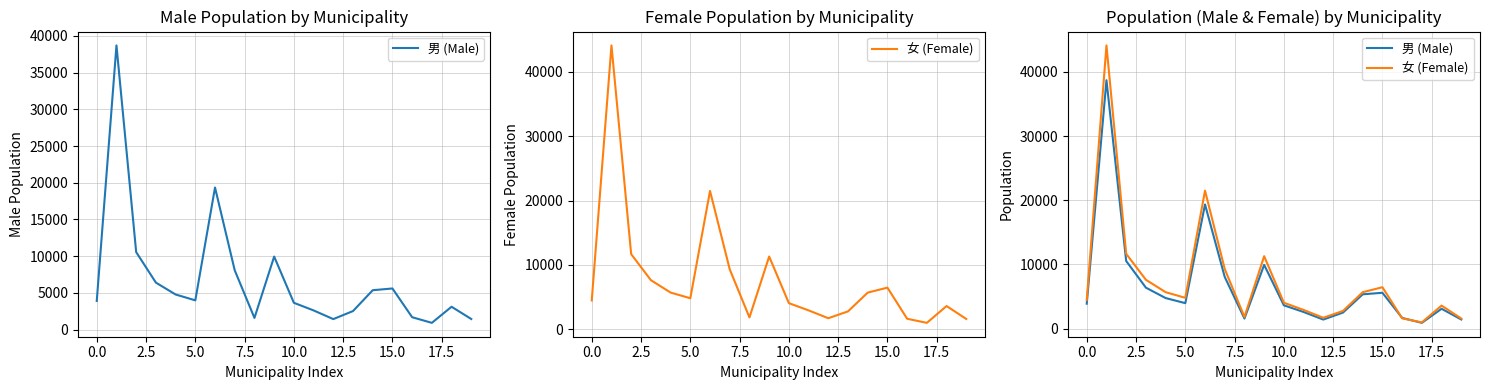

The value of 女 (Female) at 20.0 is 2290. True or false?

False